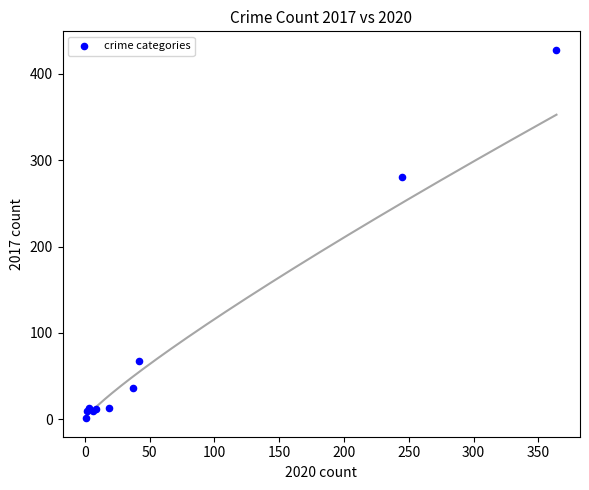

What Y value in the scatter plot is closest to 214?

280